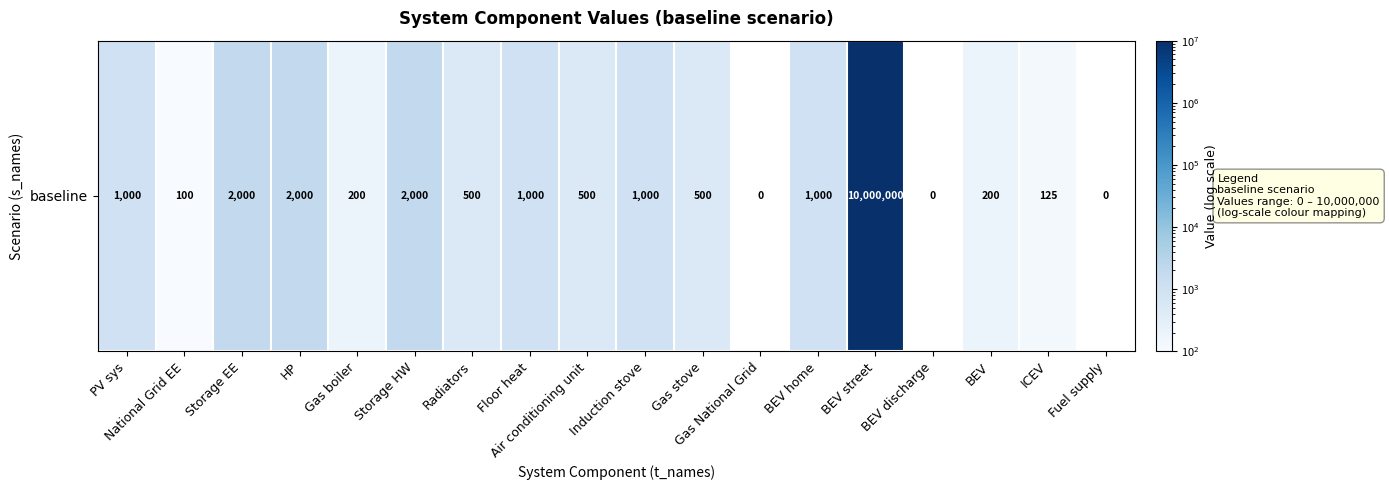

List the labels in order of value, largest first.

BEV street, Storage EE, HP, Storage HW, PV sys, Floor heat, Induction stove, BEV home, Radiators, Air conditioning unit, Gas stove, Gas boiler, BEV, ICEV, National Grid EE, Gas National Grid, BEV discharge, Fuel supply